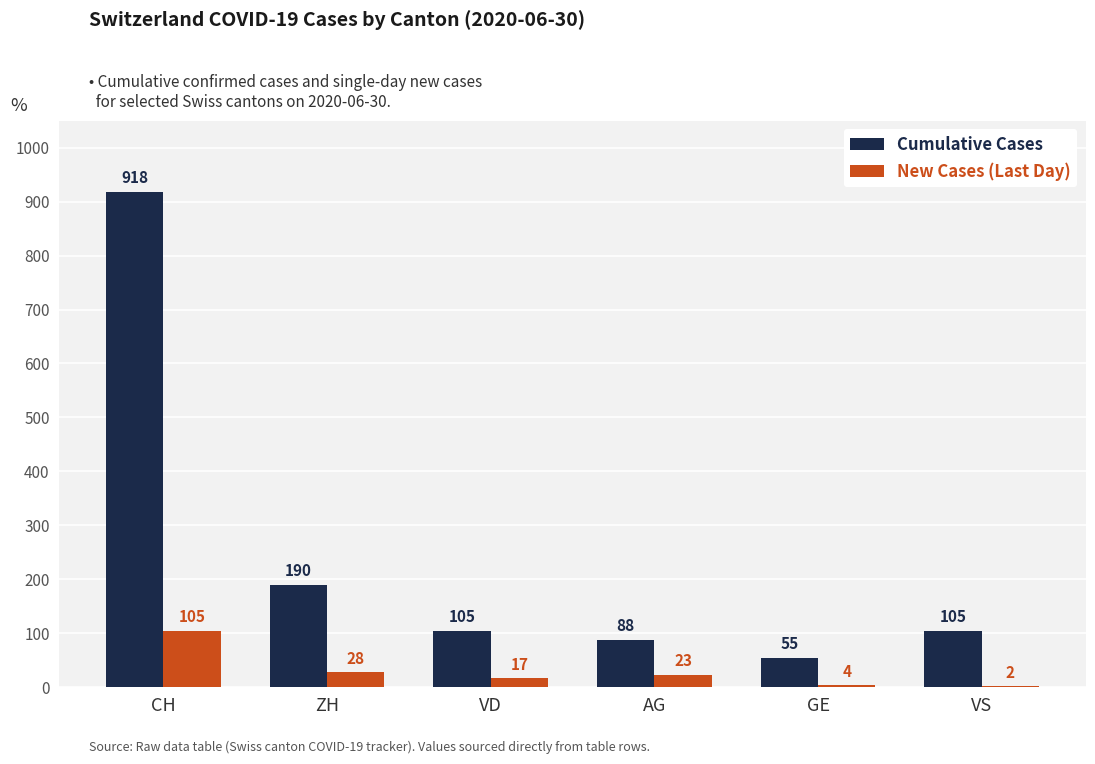

How many groups of bars are there?

6